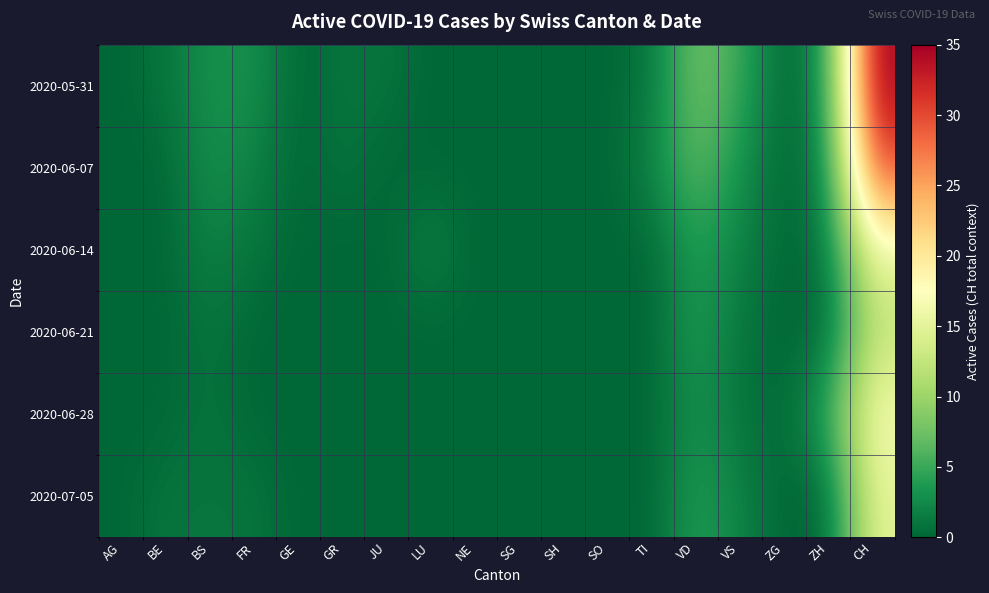

What is the total value across all series at ZH?

11